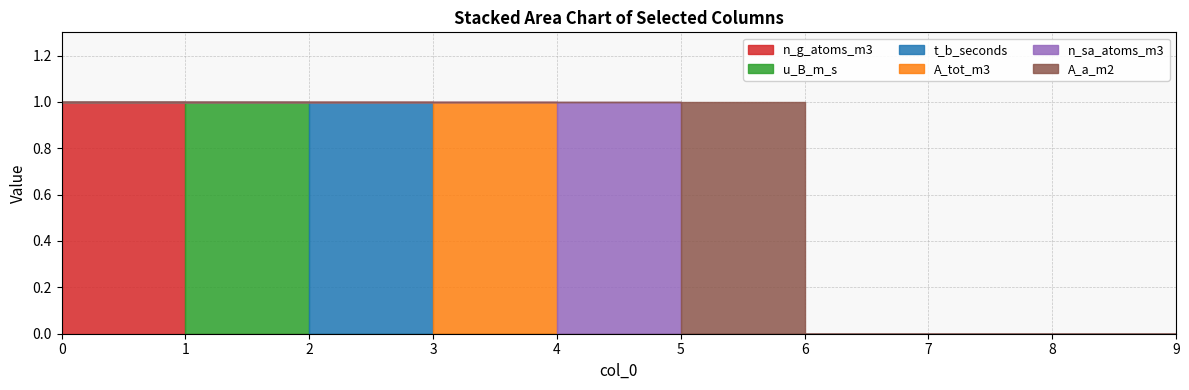

Reading right to left, what are all the values shown in this chart?

n_g_atoms_m3: 9=0	8=0	7=0	6=0	5=0	4=0	3=0	2=0	1=0	0=1
u_B_m_s: 9=0	8=0	7=0	6=0	5=0	4=0	3=0	2=0	1=1	0=0
t_b_seconds: 9=0	8=0	7=0	6=0	5=0	4=0	3=0	2=1	1=0	0=0
A_tot_m3: 9=0	8=0	7=0	6=0	5=0	4=0	3=1	2=0	1=0	0=0
n_sa_atoms_m3: 9=0	8=0	7=0	6=0	5=0	4=1	3=0	2=0	1=0	0=0
A_a_m2: 9=0	8=0	7=0	6=0	5=1	4=0	3=0	2=0	1=0	0=0